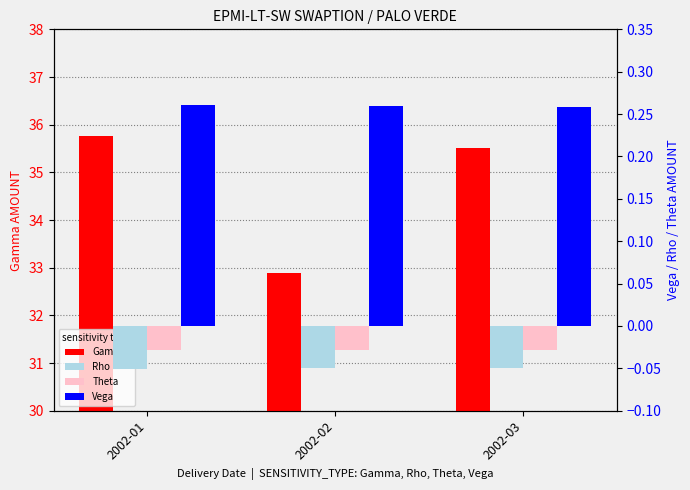

Count the number of categories in the chart.

3